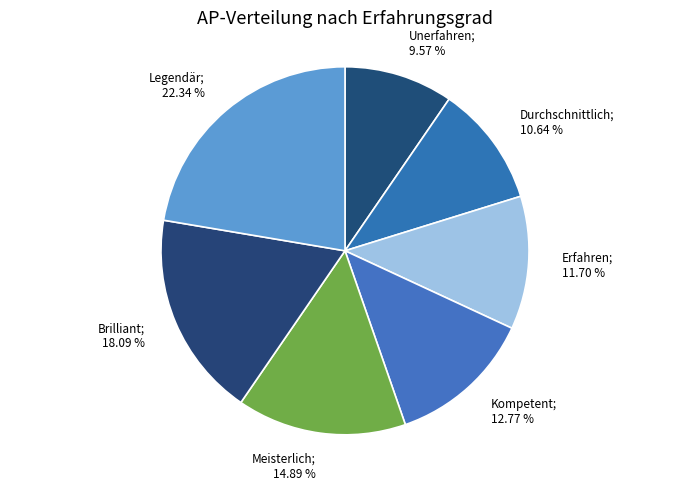

Count the number of slices in the pie.

7